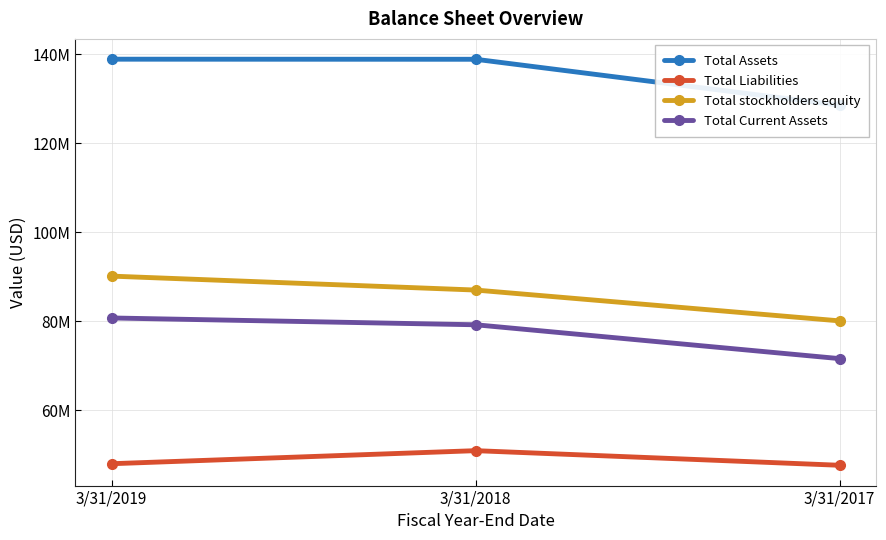

Is the value of Total Assets at 3/31/2019 greater than the value of Total Current Assets at 3/31/2019?

Yes